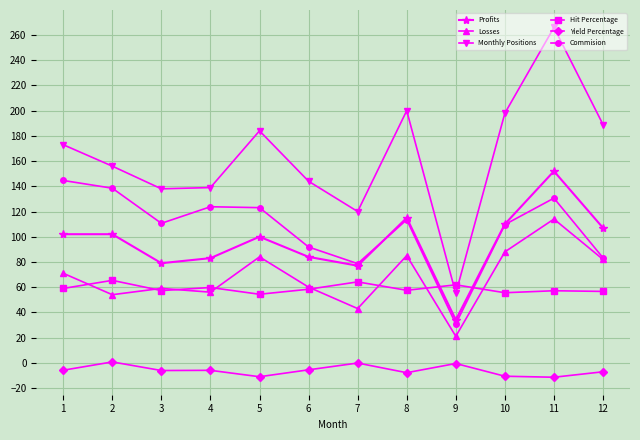

Which category has the highest value across all series?

11